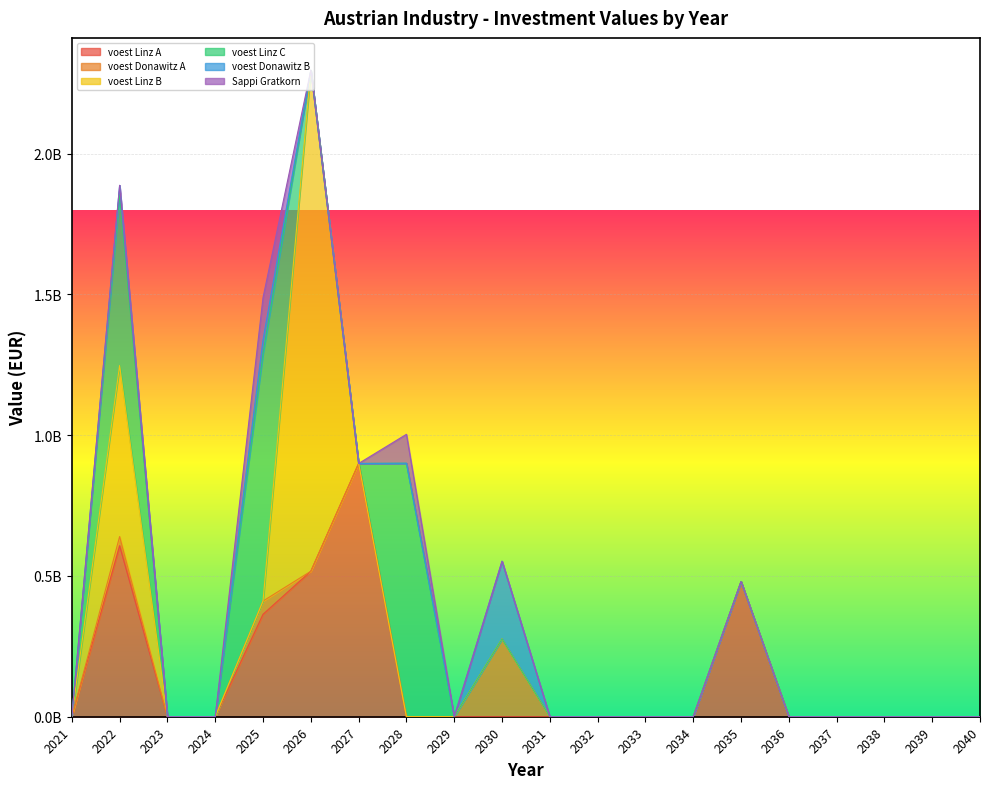

What are all the series names shown in the legend?

voest Linz A, voest Donawitz A, voest Linz B, voest Linz C, voest Donawitz B, Sappi Gratkorn